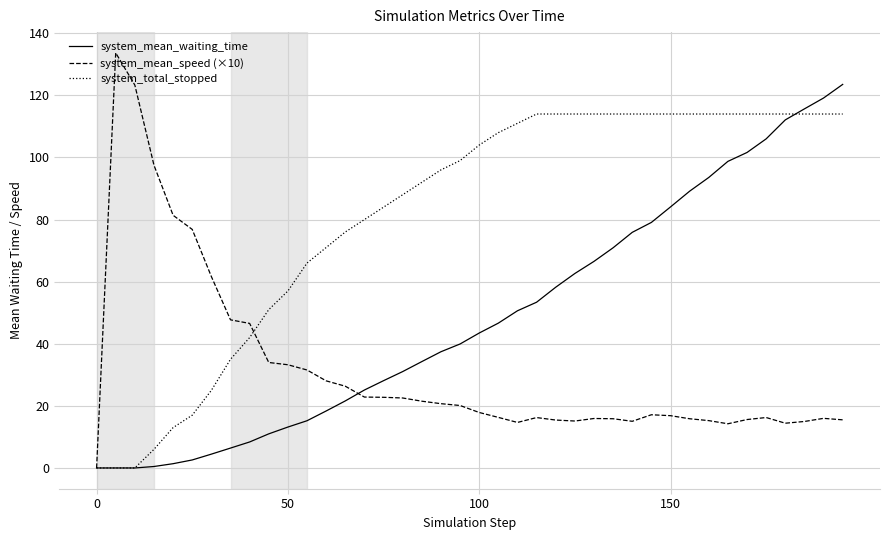

Which series has the widest spread of values?

system_mean_speed (×10)